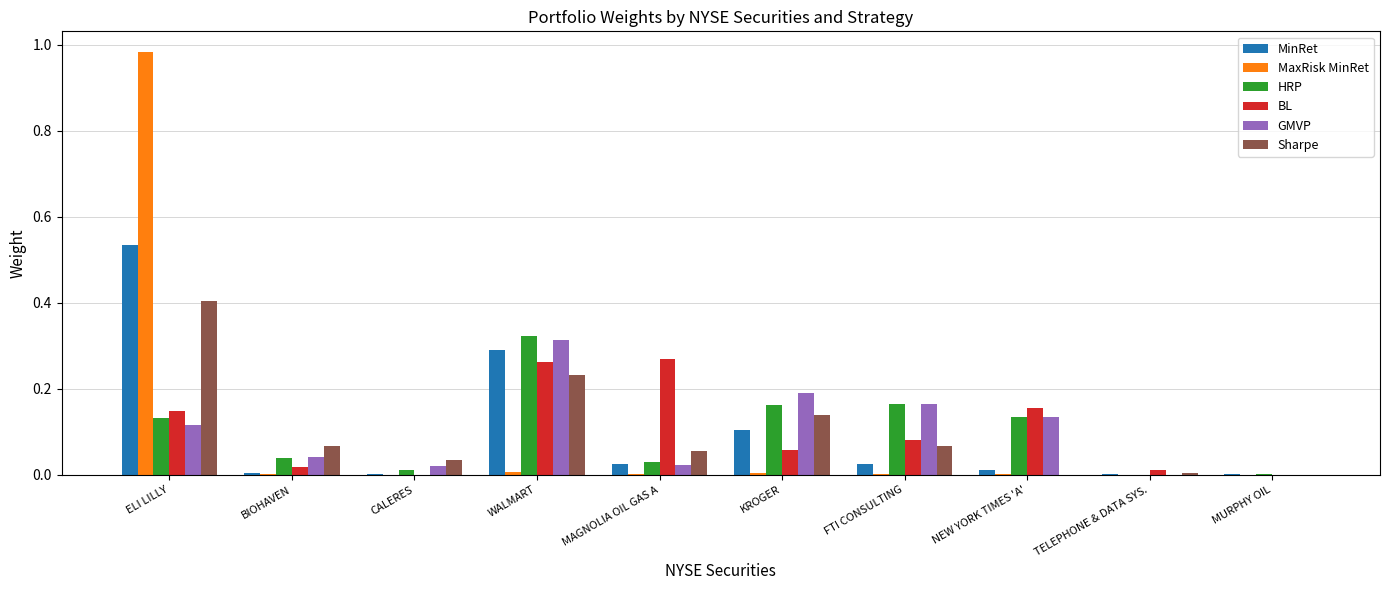

Which label corresponds to the largest value in the chart?

ELI LILLY